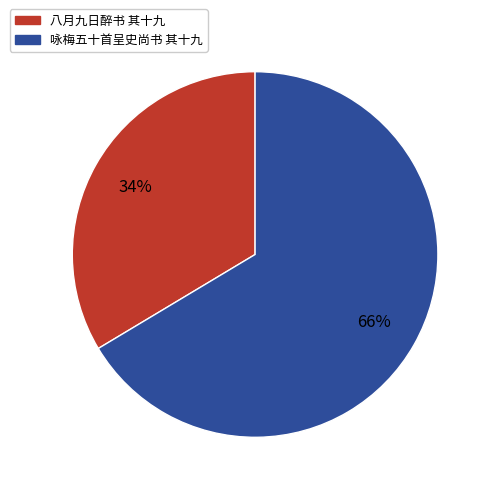

Is there a majority slice in this chart?

Yes